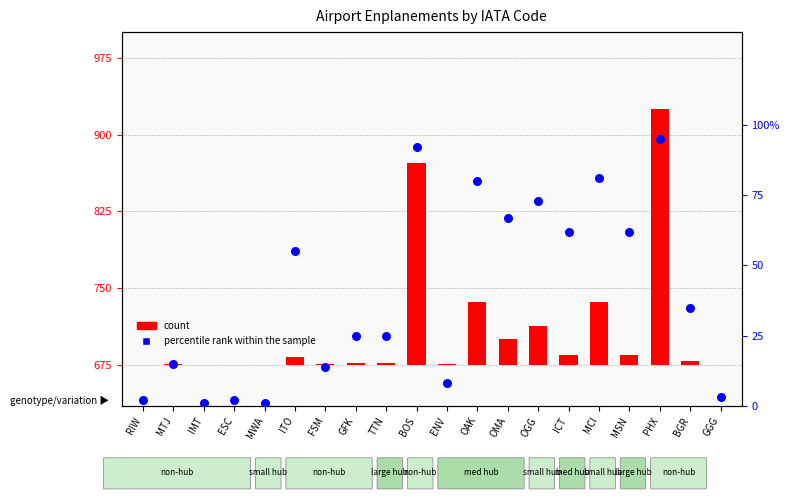

Which series reaches the maximum Y coordinate?

count